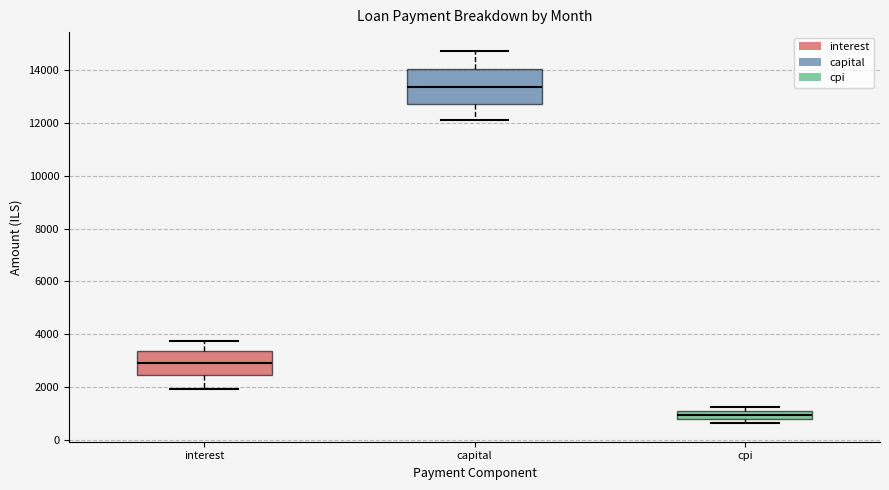

Reading left to right, read every box against the y-axis: the position of its median line, the range the box covers, and the ends of its whiskers. The values are not printed on the chart, so give them approximately, as read against the axis.

interest: median 3000, box 2400 to 3400, whiskers 2000 to 3800
capital: median 13400, box 12800 to 14000, whiskers 12200 to 14800
cpi: median 1000 (inside the box), box 800 to 1000, whiskers 600 to 1200